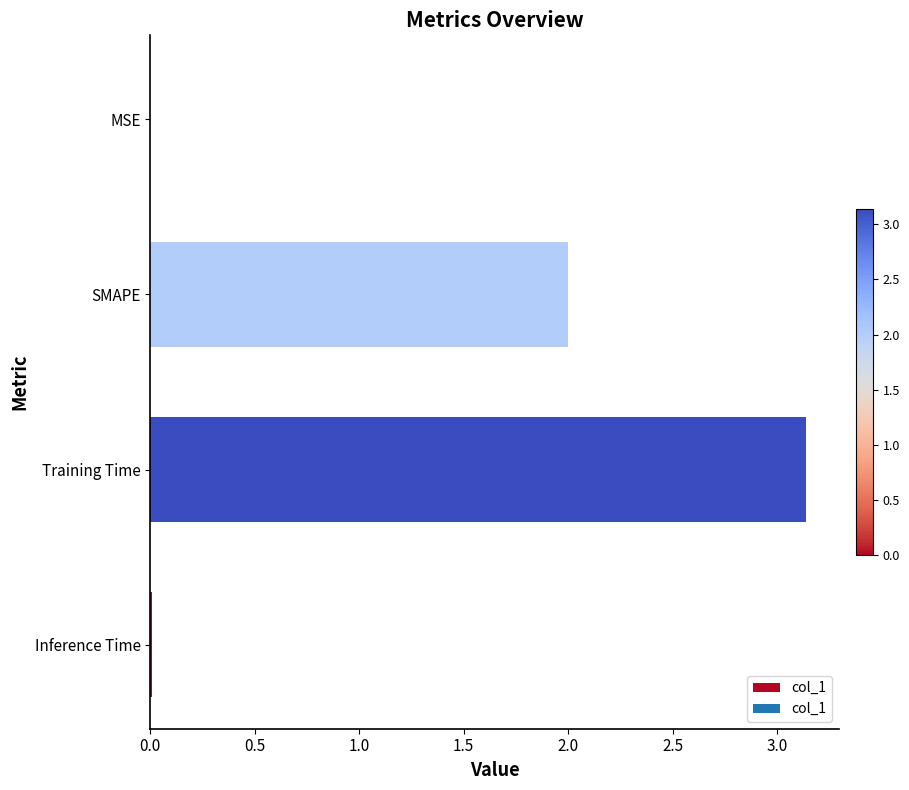

Is it true that the value at Inference Time is 0.0?

True